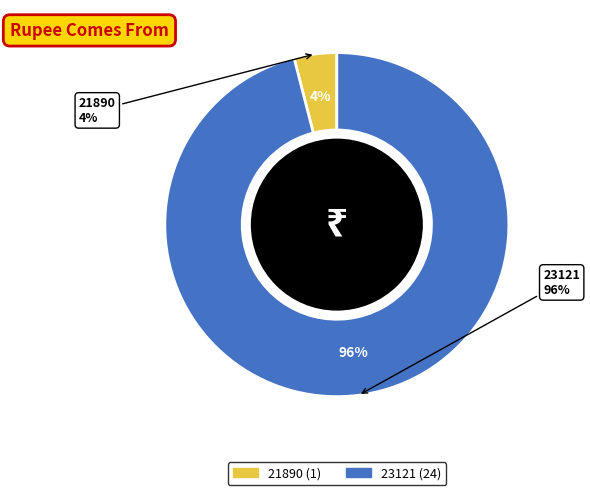

To the nearest percent, what is the combined percentage of 23121 and 21890?

100%